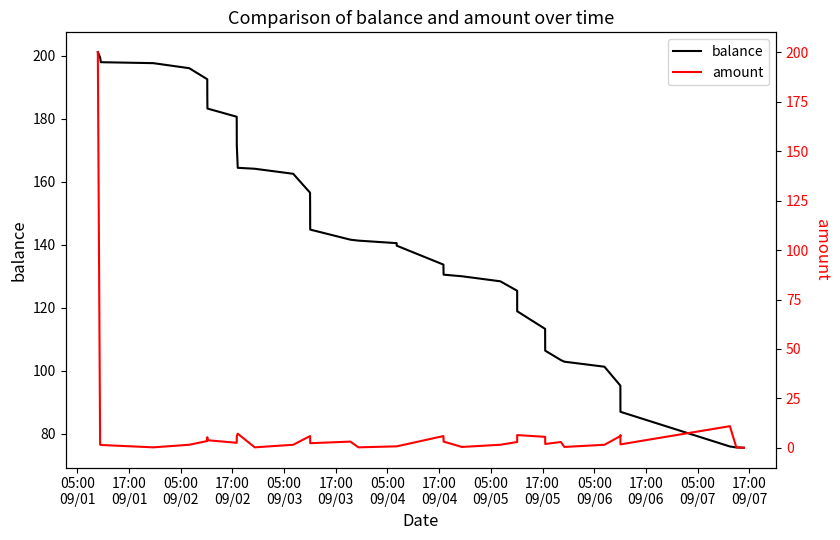

Which series has the widest spread of values?

amount